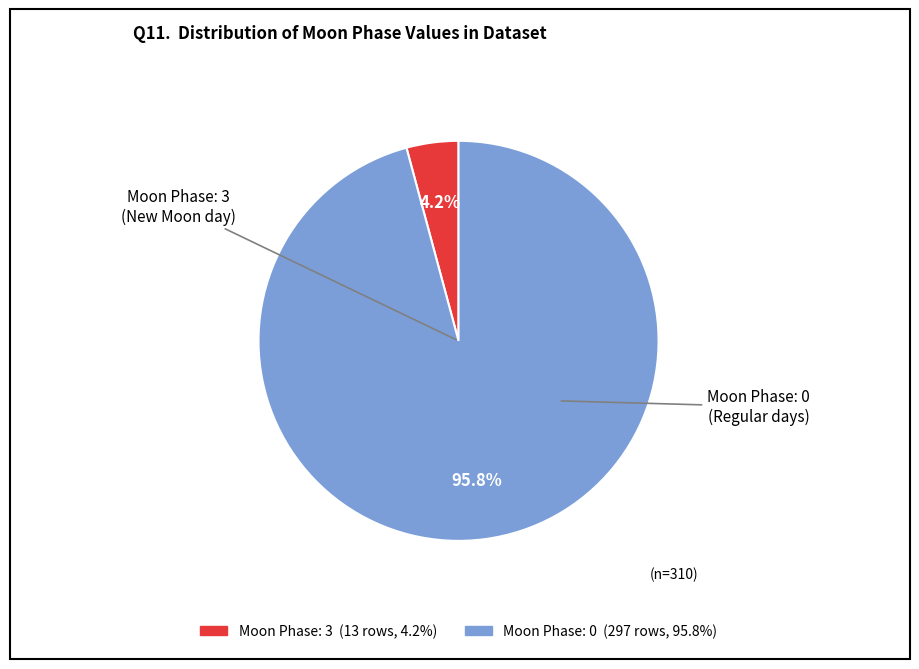

Is there a majority slice in this chart?

Yes